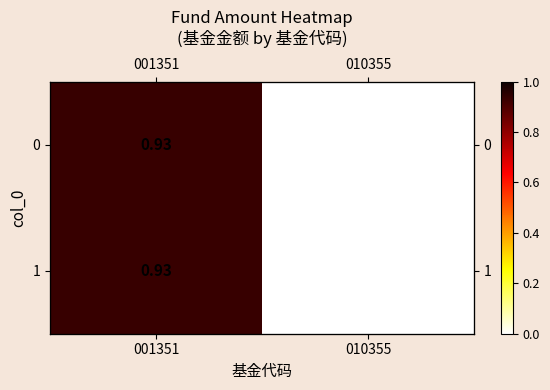

At which category is the sum across all series the highest?

001351